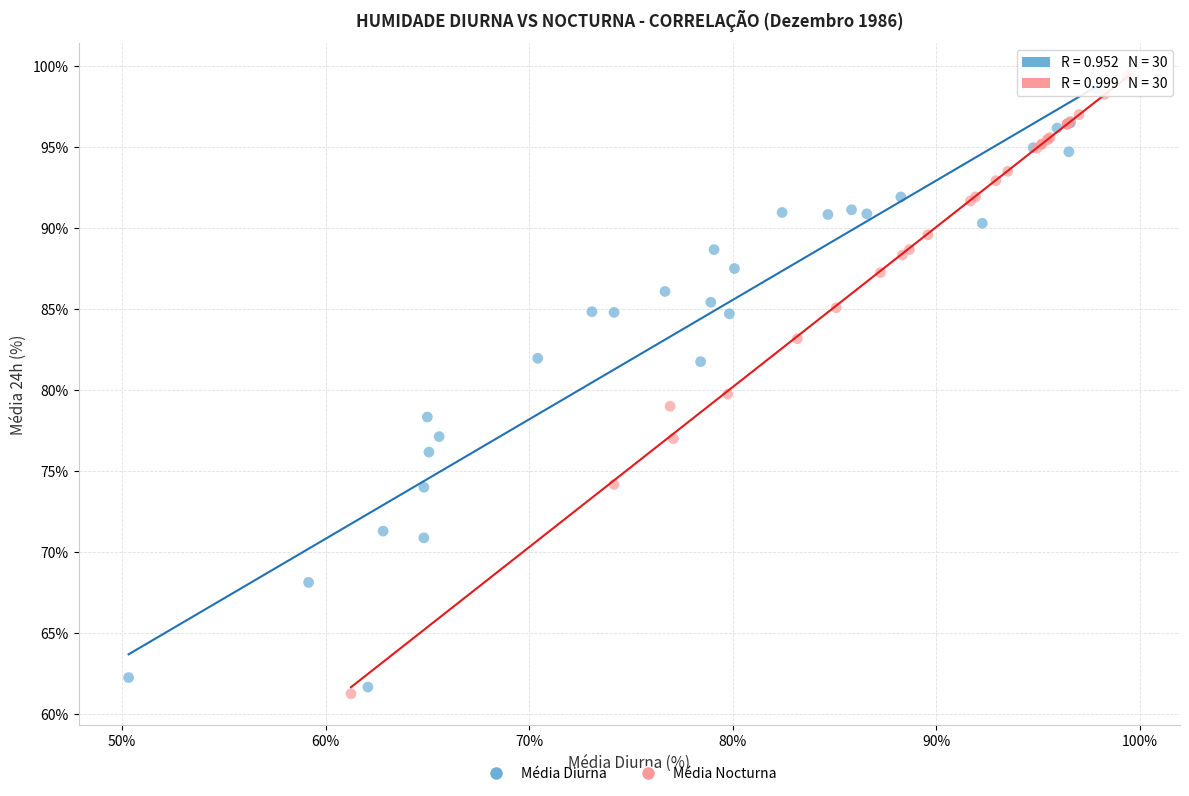

Which series has the largest Y range (max minus min)?

Média Nocturna